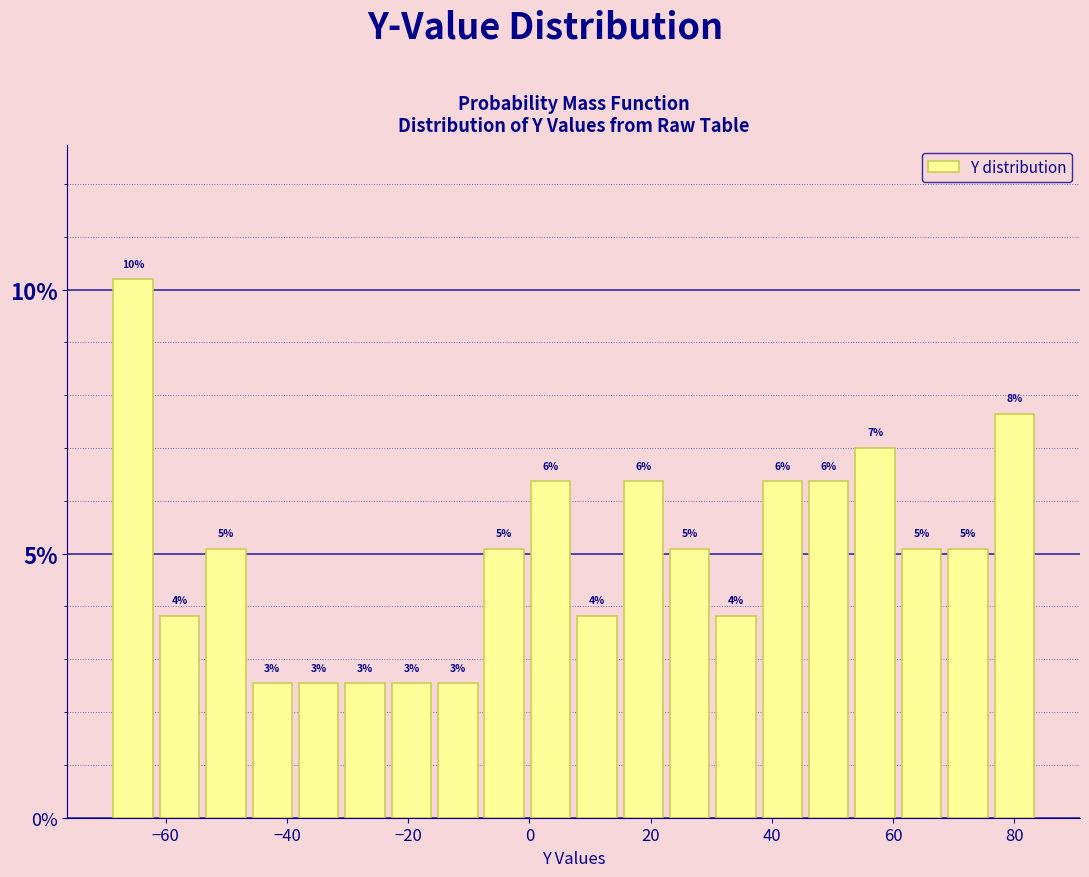

Read against the x-axis, roughly where is the centre of the tallest bar?

-66